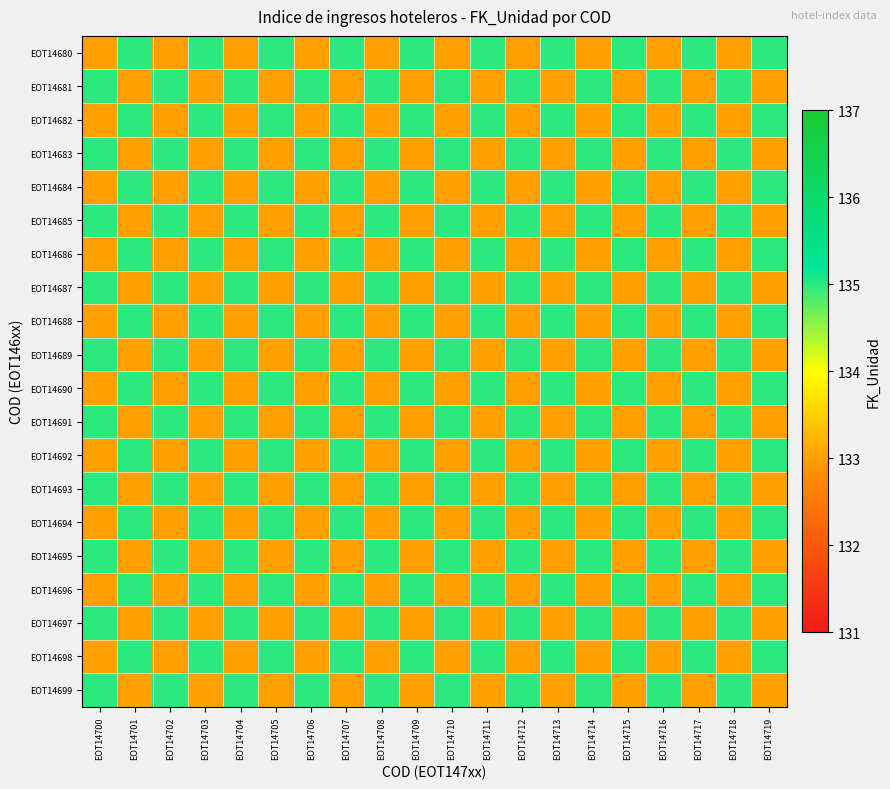

Reading left to right, list all the values displayed in this chart.

EOT14680: EOT14700=133	EOT14701=135	EOT14702=133	EOT14703=135	EOT14704=133	EOT14705=135	EOT14706=133	EOT14707=135	EOT14708=133	EOT14709=135	EOT14710=133	EOT14711=135	EOT14712=133	EOT14713=135	EOT14714=133	EOT14715=135	EOT14716=133	EOT14717=135	EOT14718=133	EOT14719=135
EOT14681: EOT14700=135	EOT14701=133	EOT14702=135	EOT14703=133	EOT14704=135	EOT14705=133	EOT14706=135	EOT14707=133	EOT14708=135	EOT14709=133	EOT14710=135	EOT14711=133	EOT14712=135	EOT14713=133	EOT14714=135	EOT14715=133	EOT14716=135	EOT14717=133	EOT14718=135	EOT14719=133
EOT14682: EOT14700=133	EOT14701=135	EOT14702=133	EOT14703=135	EOT14704=133	EOT14705=135	EOT14706=133	EOT14707=135	EOT14708=133	EOT14709=135	EOT14710=133	EOT14711=135	EOT14712=133	EOT14713=135	EOT14714=133	EOT14715=135	EOT14716=133	EOT14717=135	EOT14718=133	EOT14719=135
EOT14683: EOT14700=135	EOT14701=133	EOT14702=135	EOT14703=133	EOT14704=135	EOT14705=133	EOT14706=135	EOT14707=133	EOT14708=135	EOT14709=133	EOT14710=135	EOT14711=133	EOT14712=135	EOT14713=133	EOT14714=135	EOT14715=133	EOT14716=135	EOT14717=133	EOT14718=135	EOT14719=133
EOT14684: EOT14700=133	EOT14701=135	EOT14702=133	EOT14703=135	EOT14704=133	EOT14705=135	EOT14706=133	EOT14707=135	EOT14708=133	EOT14709=135	EOT14710=133	EOT14711=135	EOT14712=133	EOT14713=135	EOT14714=133	EOT14715=135	EOT14716=133	EOT14717=135	EOT14718=133	EOT14719=135
EOT14685: EOT14700=135	EOT14701=133	EOT14702=135	EOT14703=133	EOT14704=135	EOT14705=133	EOT14706=135	EOT14707=133	EOT14708=135	EOT14709=133	EOT14710=135	EOT14711=133	EOT14712=135	EOT14713=133	EOT14714=135	EOT14715=133	EOT14716=135	EOT14717=133	EOT14718=135	EOT14719=133
EOT14686: EOT14700=133	EOT14701=135	EOT14702=133	EOT14703=135	EOT14704=133	EOT14705=135	EOT14706=133	EOT14707=135	EOT14708=133	EOT14709=135	EOT14710=133	EOT14711=135	EOT14712=133	EOT14713=135	EOT14714=133	EOT14715=135	EOT14716=133	EOT14717=135	EOT14718=133	EOT14719=135
EOT14687: EOT14700=135	EOT14701=133	EOT14702=135	EOT14703=133	EOT14704=135	EOT14705=133	EOT14706=135	EOT14707=133	EOT14708=135	EOT14709=133	EOT14710=135	EOT14711=133	EOT14712=135	EOT14713=133	EOT14714=135	EOT14715=133	EOT14716=135	EOT14717=133	EOT14718=135	EOT14719=133
EOT14688: EOT14700=133	EOT14701=135	EOT14702=133	EOT14703=135	EOT14704=133	EOT14705=135	EOT14706=133	EOT14707=135	EOT14708=133	EOT14709=135	EOT14710=133	EOT14711=135	EOT14712=133	EOT14713=135	EOT14714=133	EOT14715=135	EOT14716=133	EOT14717=135	EOT14718=133	EOT14719=135
EOT14689: EOT14700=135	EOT14701=133	EOT14702=135	EOT14703=133	EOT14704=135	EOT14705=133	EOT14706=135	EOT14707=133	EOT14708=135	EOT14709=133	EOT14710=135	EOT14711=133	EOT14712=135	EOT14713=133	EOT14714=135	EOT14715=133	EOT14716=135	EOT14717=133	EOT14718=135	EOT14719=133
EOT14690: EOT14700=133	EOT14701=135	EOT14702=133	EOT14703=135	EOT14704=133	EOT14705=135	EOT14706=133	EOT14707=135	EOT14708=133	EOT14709=135	EOT14710=133	EOT14711=135	EOT14712=133	EOT14713=135	EOT14714=133	EOT14715=135	EOT14716=133	EOT14717=135	EOT14718=133	EOT14719=135
EOT14691: EOT14700=135	EOT14701=133	EOT14702=135	EOT14703=133	EOT14704=135	EOT14705=133	EOT14706=135	EOT14707=133	EOT14708=135	EOT14709=133	EOT14710=135	EOT14711=133	EOT14712=135	EOT14713=133	EOT14714=135	EOT14715=133	EOT14716=135	EOT14717=133	EOT14718=135	EOT14719=133
EOT14692: EOT14700=133	EOT14701=135	EOT14702=133	EOT14703=135	EOT14704=133	EOT14705=135	EOT14706=133	EOT14707=135	EOT14708=133	EOT14709=135	EOT14710=133	EOT14711=135	EOT14712=133	EOT14713=135	EOT14714=133	EOT14715=135	EOT14716=133	EOT14717=135	EOT14718=133	EOT14719=135
EOT14693: EOT14700=135	EOT14701=133	EOT14702=135	EOT14703=133	EOT14704=135	EOT14705=133	EOT14706=135	EOT14707=133	EOT14708=135	EOT14709=133	EOT14710=135	EOT14711=133	EOT14712=135	EOT14713=133	EOT14714=135	EOT14715=133	EOT14716=135	EOT14717=133	EOT14718=135	EOT14719=133
EOT14694: EOT14700=133	EOT14701=135	EOT14702=133	EOT14703=135	EOT14704=133	EOT14705=135	EOT14706=133	EOT14707=135	EOT14708=133	EOT14709=135	EOT14710=133	EOT14711=135	EOT14712=133	EOT14713=135	EOT14714=133	EOT14715=135	EOT14716=133	EOT14717=135	EOT14718=133	EOT14719=135
EOT14695: EOT14700=135	EOT14701=133	EOT14702=135	EOT14703=133	EOT14704=135	EOT14705=133	EOT14706=135	EOT14707=133	EOT14708=135	EOT14709=133	EOT14710=135	EOT14711=133	EOT14712=135	EOT14713=133	EOT14714=135	EOT14715=133	EOT14716=135	EOT14717=133	EOT14718=135	EOT14719=133
EOT14696: EOT14700=133	EOT14701=135	EOT14702=133	EOT14703=135	EOT14704=133	EOT14705=135	EOT14706=133	EOT14707=135	EOT14708=133	EOT14709=135	EOT14710=133	EOT14711=135	EOT14712=133	EOT14713=135	EOT14714=133	EOT14715=135	EOT14716=133	EOT14717=135	EOT14718=133	EOT14719=135
EOT14697: EOT14700=135	EOT14701=133	EOT14702=135	EOT14703=133	EOT14704=135	EOT14705=133	EOT14706=135	EOT14707=133	EOT14708=135	EOT14709=133	EOT14710=135	EOT14711=133	EOT14712=135	EOT14713=133	EOT14714=135	EOT14715=133	EOT14716=135	EOT14717=133	EOT14718=135	EOT14719=133
EOT14698: EOT14700=133	EOT14701=135	EOT14702=133	EOT14703=135	EOT14704=133	EOT14705=135	EOT14706=133	EOT14707=135	EOT14708=133	EOT14709=135	EOT14710=133	EOT14711=135	EOT14712=133	EOT14713=135	EOT14714=133	EOT14715=135	EOT14716=133	EOT14717=135	EOT14718=133	EOT14719=135
EOT14699: EOT14700=135	EOT14701=133	EOT14702=135	EOT14703=133	EOT14704=135	EOT14705=133	EOT14706=135	EOT14707=133	EOT14708=135	EOT14709=133	EOT14710=135	EOT14711=133	EOT14712=135	EOT14713=133	EOT14714=135	EOT14715=133	EOT14716=135	EOT14717=133	EOT14718=135	EOT14719=133